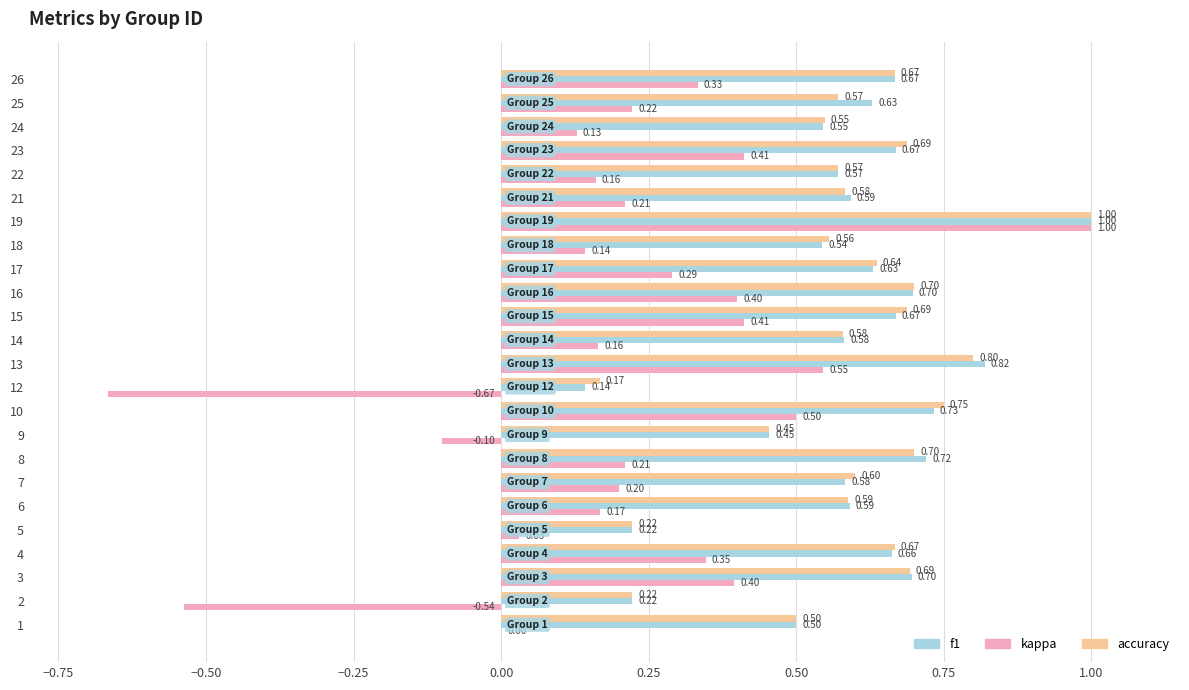

What is the difference between the f1 values at 12 and 14?

0.4